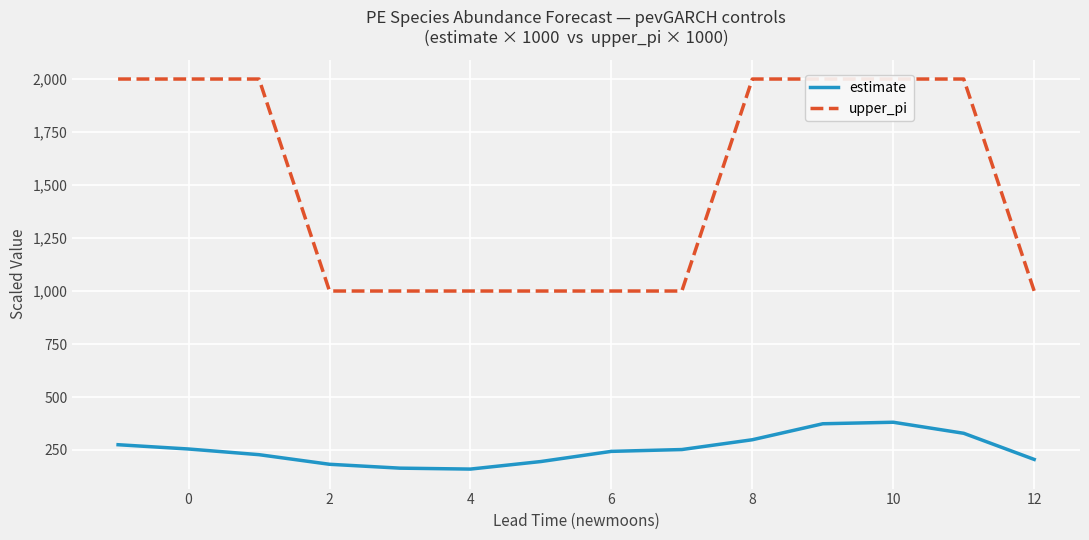

What is the lowest value of the estimate series?

160.0